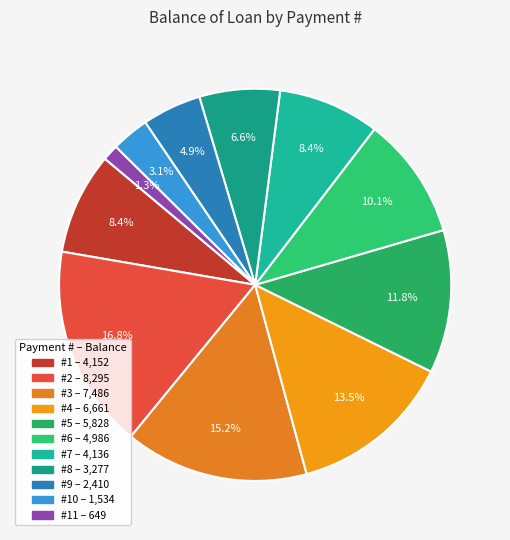

How many segments does this pie chart have?

11